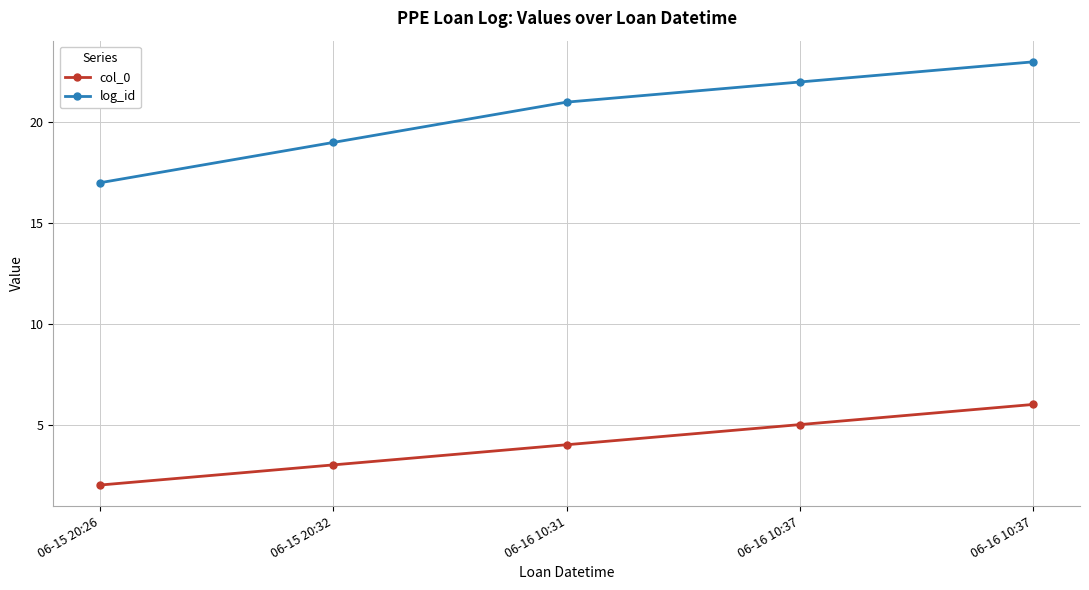

How many values in the col_0 series are below 4?

2